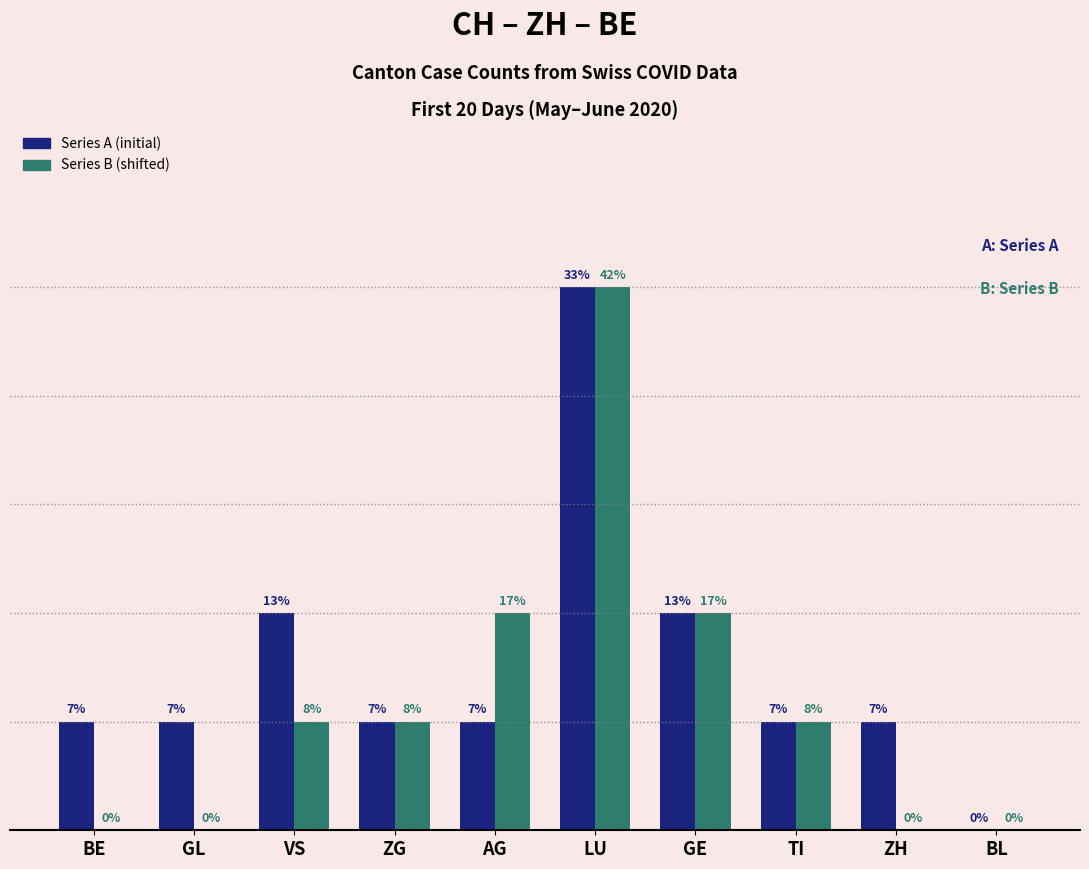

What are all the series names shown in the legend?

Series A (initial), Series B (shifted)